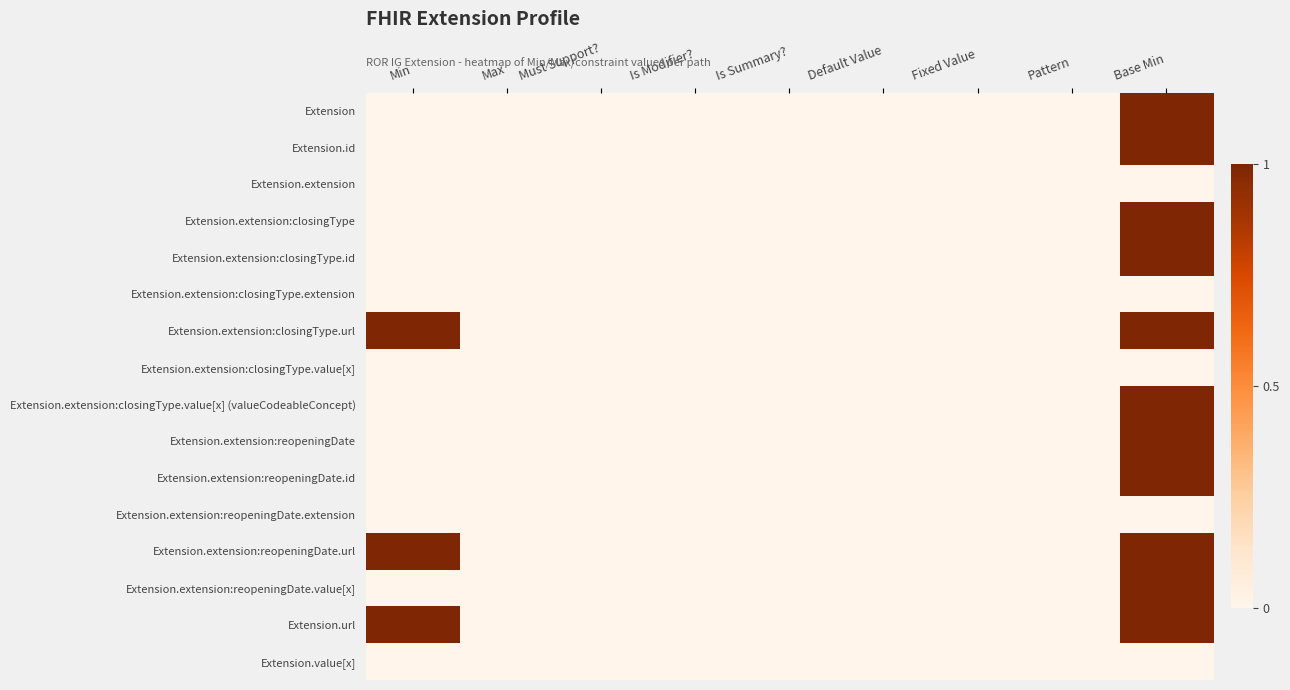

Rank the series by their maximum value, from highest to lowest.

Extension, Extension.id, Extension.extension:closingType, Extension.extension:closingType.id, Extension.extension:closingType.url, Extension.extension:closingType.value[x] (valueCodeableConcept), Extension.extension:reopeningDate, Extension.extension:reopeningDate.id, Extension.extension:reopeningDate.url, Extension.extension:reopeningDate.value[x], Extension.url, Extension.extension, Extension.extension:closingType.extension, Extension.extension:closingType.value[x], Extension.extension:reopeningDate.extension, Extension.value[x]